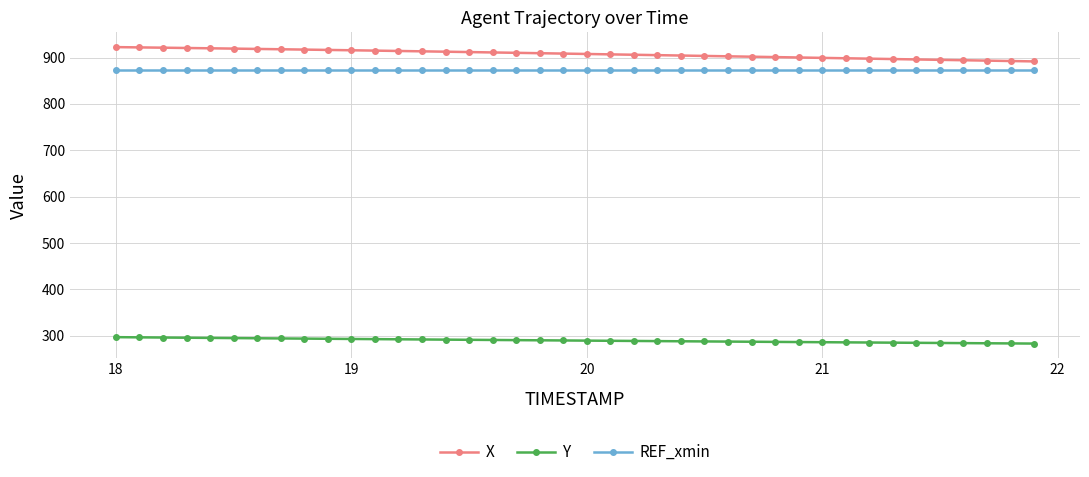

Which series has the largest total across all categories?

X